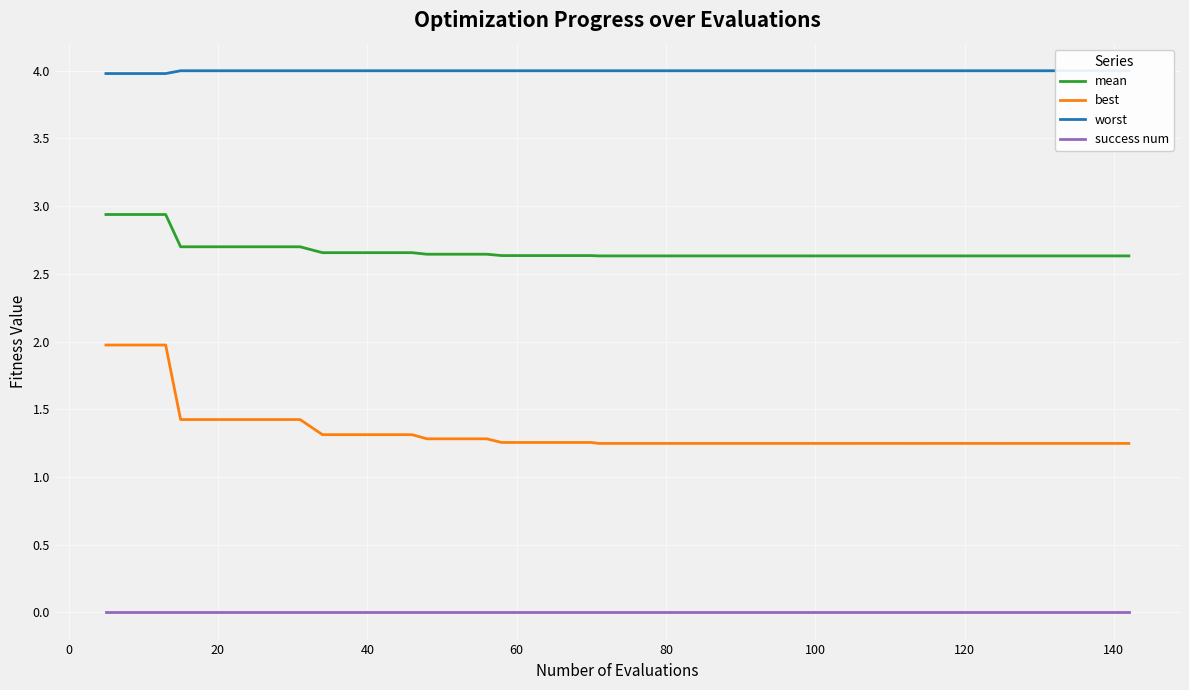

What is the value of the mean point at the 18th from the left?

2.6